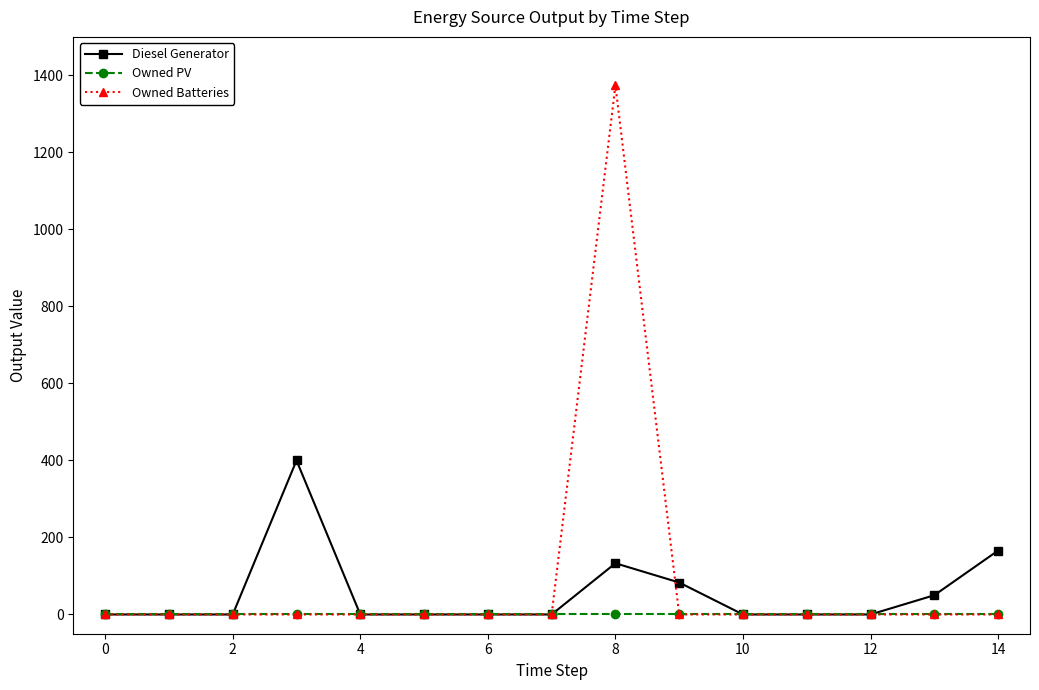

True or false: Diesel Generator and Owned Batteries cross at least once.

True